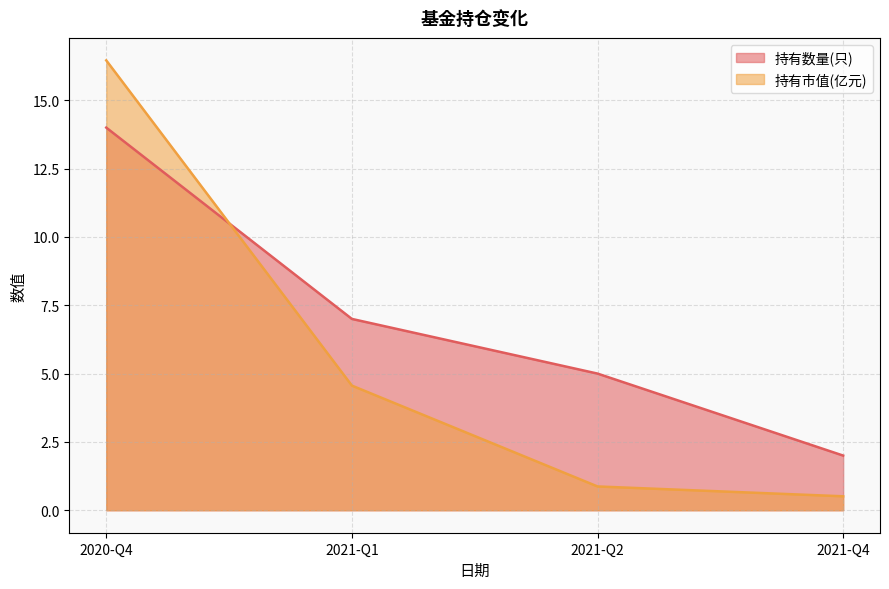

What value does the 持有市值(亿元) series have at 2021-Q1?

4.6